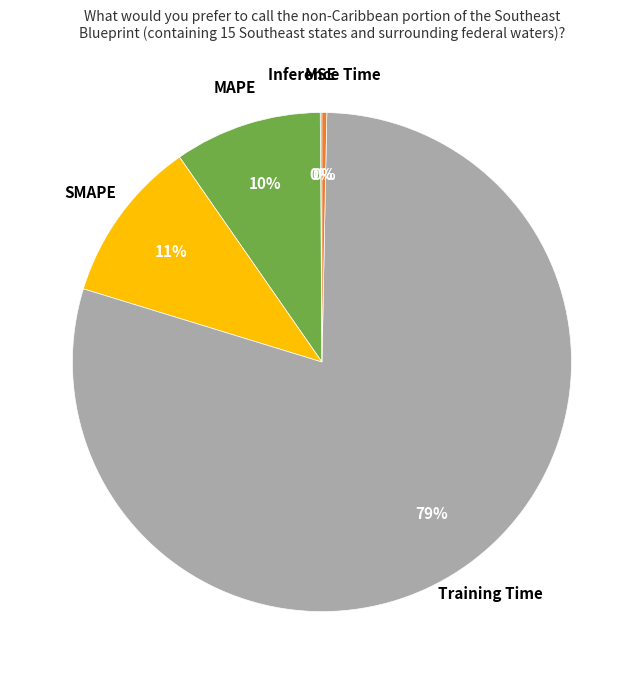

True or false: SMAPE accounts for 11% of the total.

True